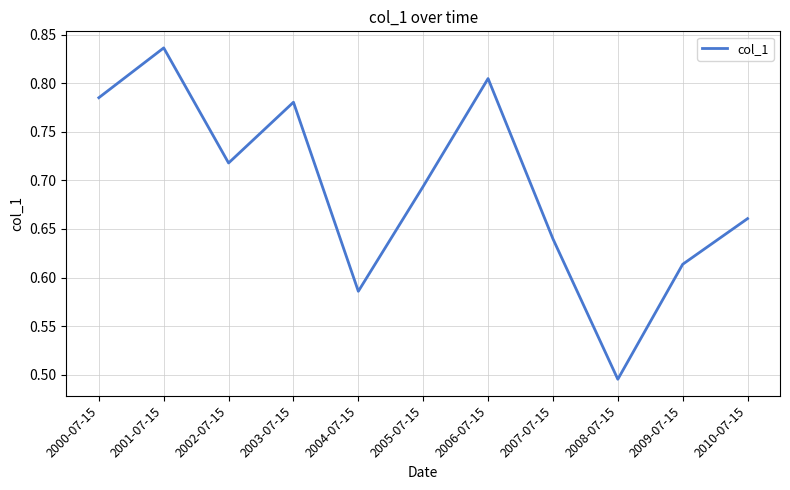

At which category does the data reach its first local peak?

2001-07-15